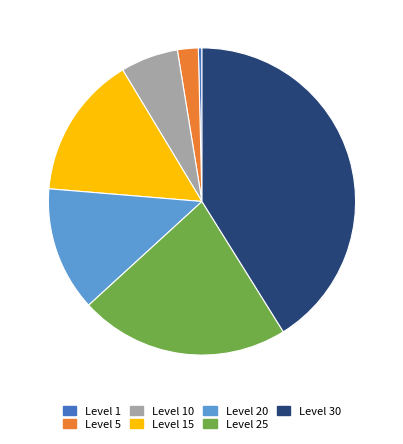

Count the number of slices in the pie.

7